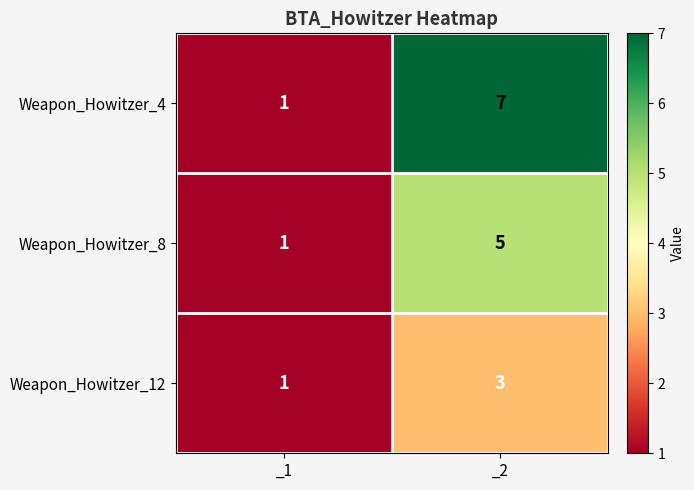

Reading left to right, extract all data points from this chart.

Weapon_Howitzer_4: _1=1	_2=7
Weapon_Howitzer_8: _1=1	_2=5
Weapon_Howitzer_12: _1=1	_2=3